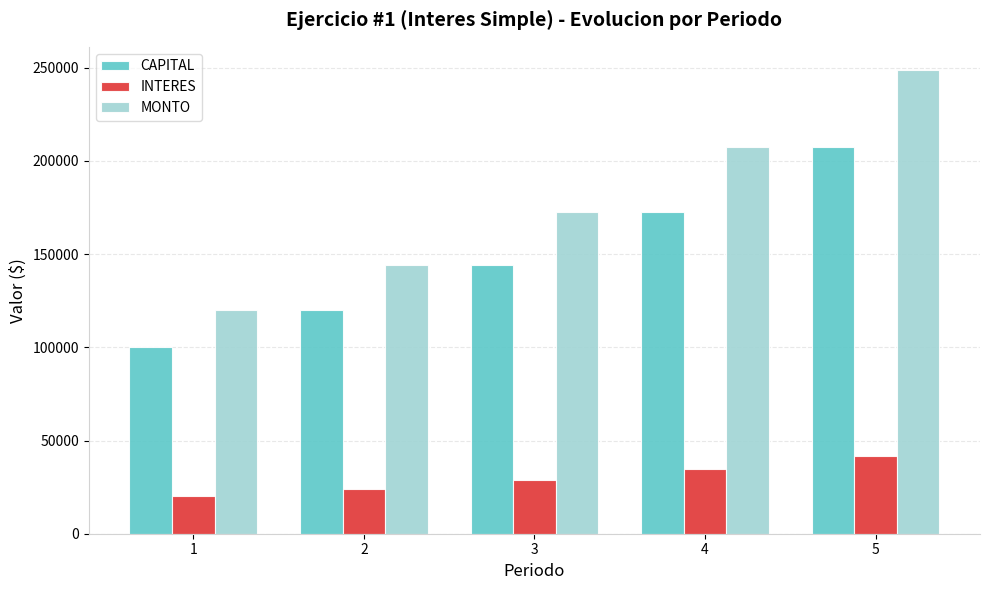

What is the difference between the MONTO values at 1 and 3?

52800